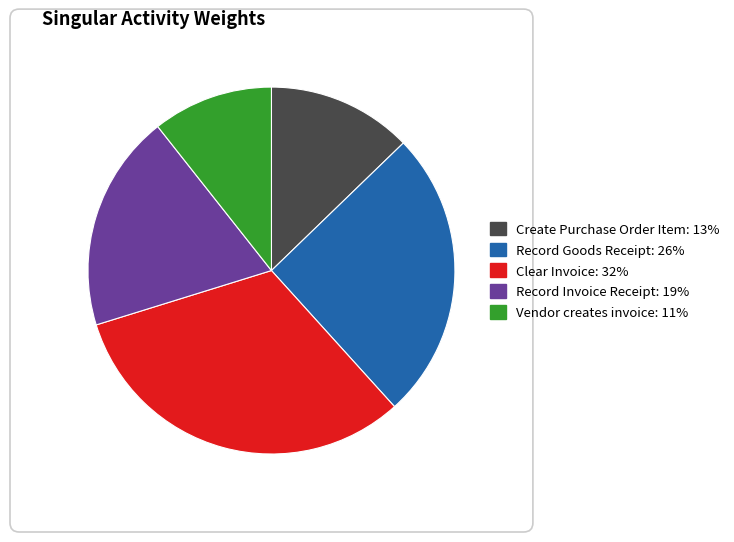

Is there any slice that represents more than half of the pie?

No